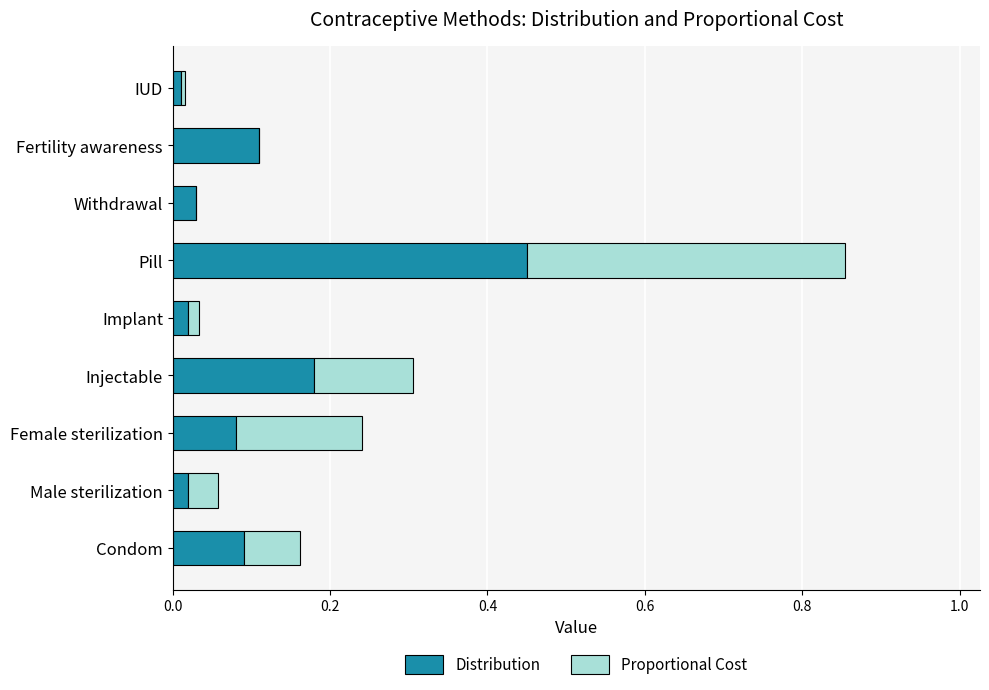

What is the difference between the maximum and second lowest values in the Proportional Cost series?

0.4